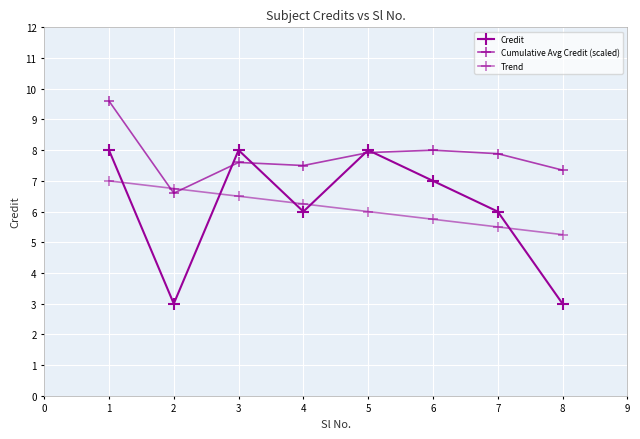

How many values in the Cumulative Avg Credit (scaled) series exceed 7?

7